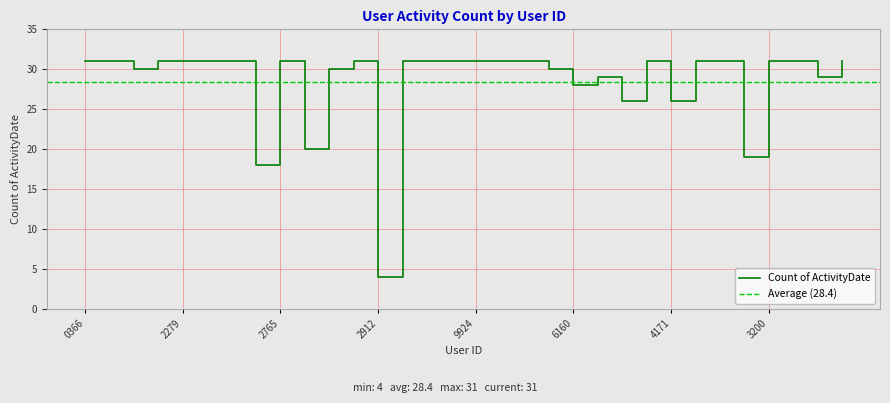

How many lines are shown in the chart?

1